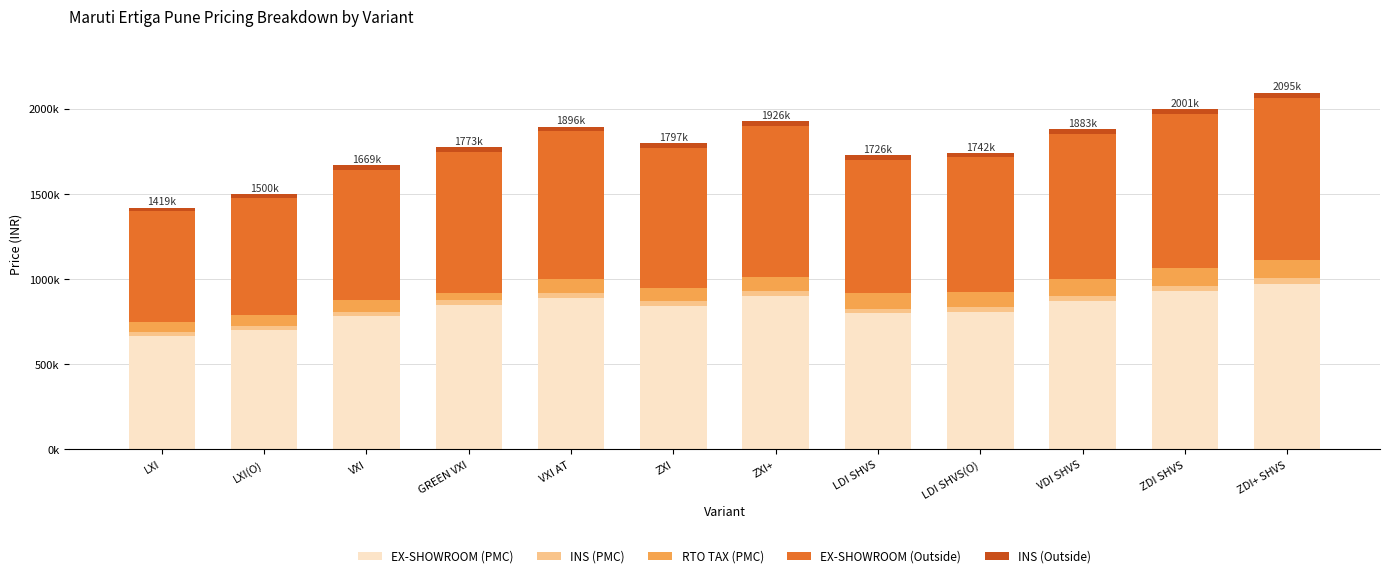

Are the bars grouped side by side (vs. stacked)?

No